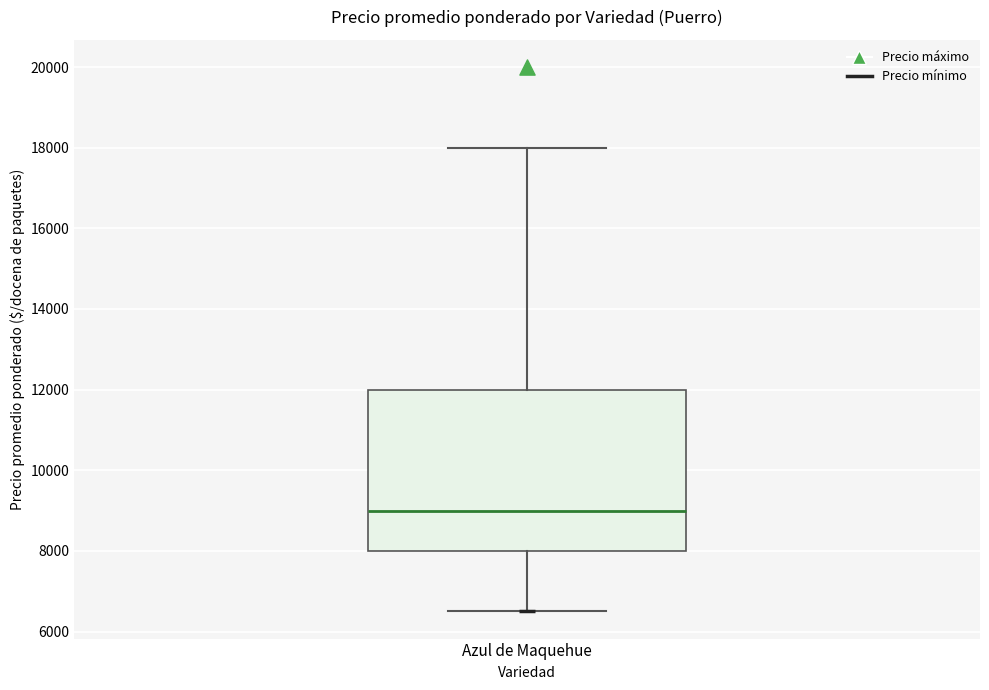

Where does the upper whisker of the box for Azul de Maquehue end on the y-axis? The values are not printed on the chart, so give them approximately, as read against the axis.

18000